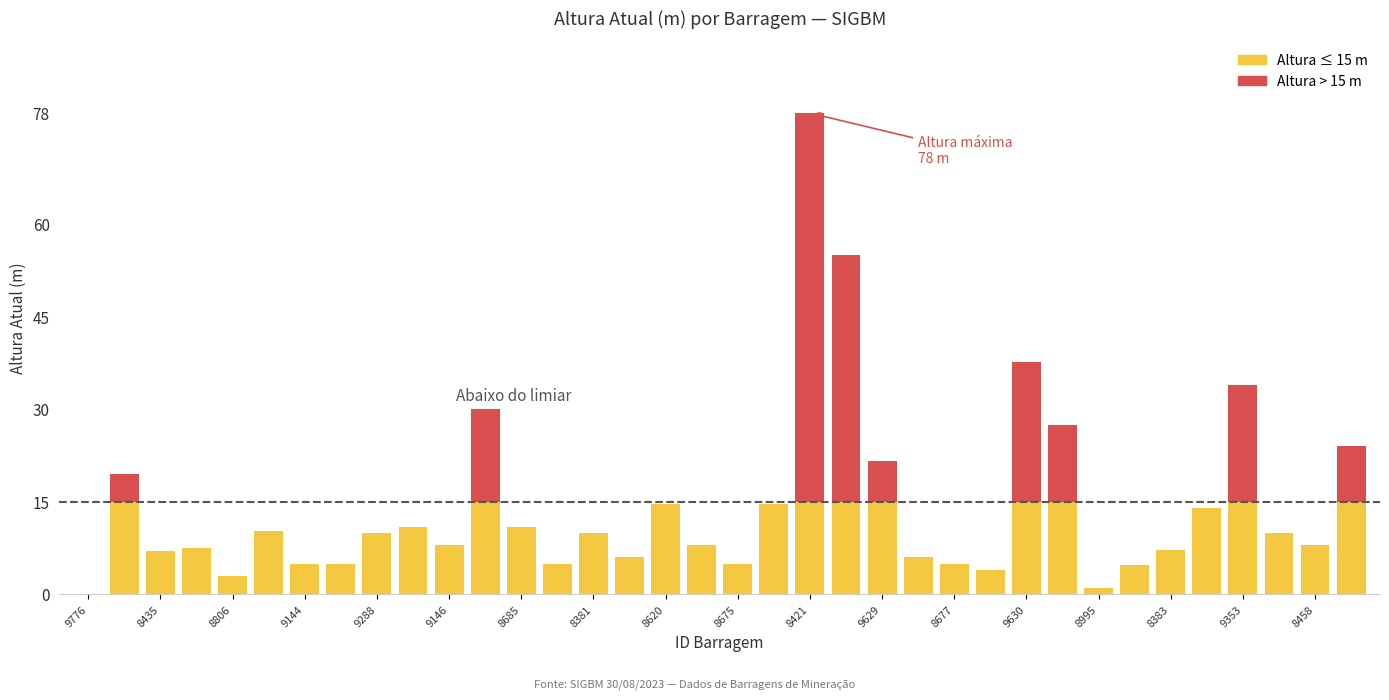

How many distinct data groups are displayed?

2